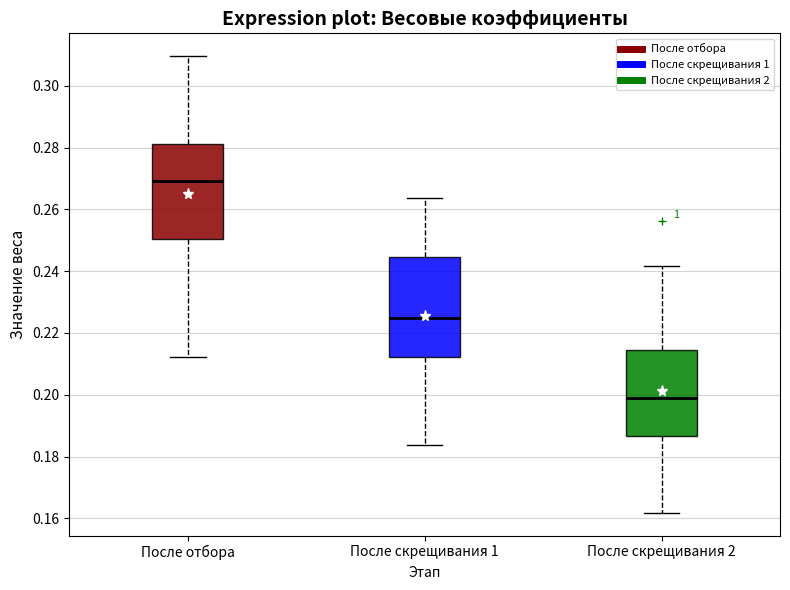

Reading left to right, transcribe this box plot: for each box, give where its median line is, the range the box spans, and where its two whiskers end, as read against the y-axis. The values are not printed on the chart, so give them approximately, as read against the axis.

После отбора: median 0.270, box 0.250 to 0.282, whiskers 0.212 to 0.310
После скрещивания 1: median 0.224, box 0.212 to 0.244, whiskers 0.184 to 0.264
После скрещивания 2: median 0.198, box 0.186 to 0.214, whiskers 0.162 to 0.242